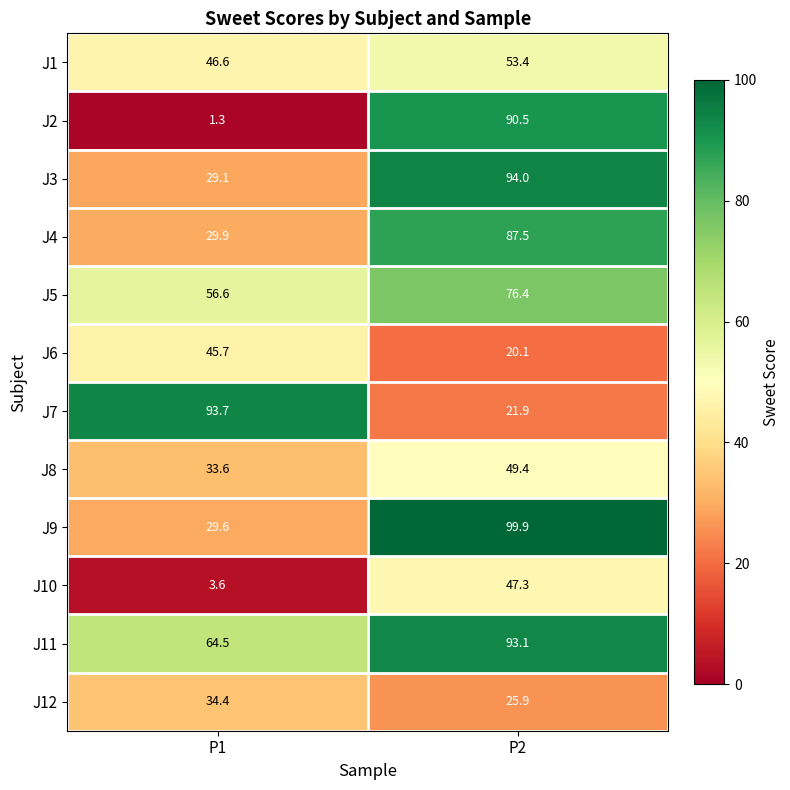

What is the sum of the J1 values at P2 and P1?

100.0